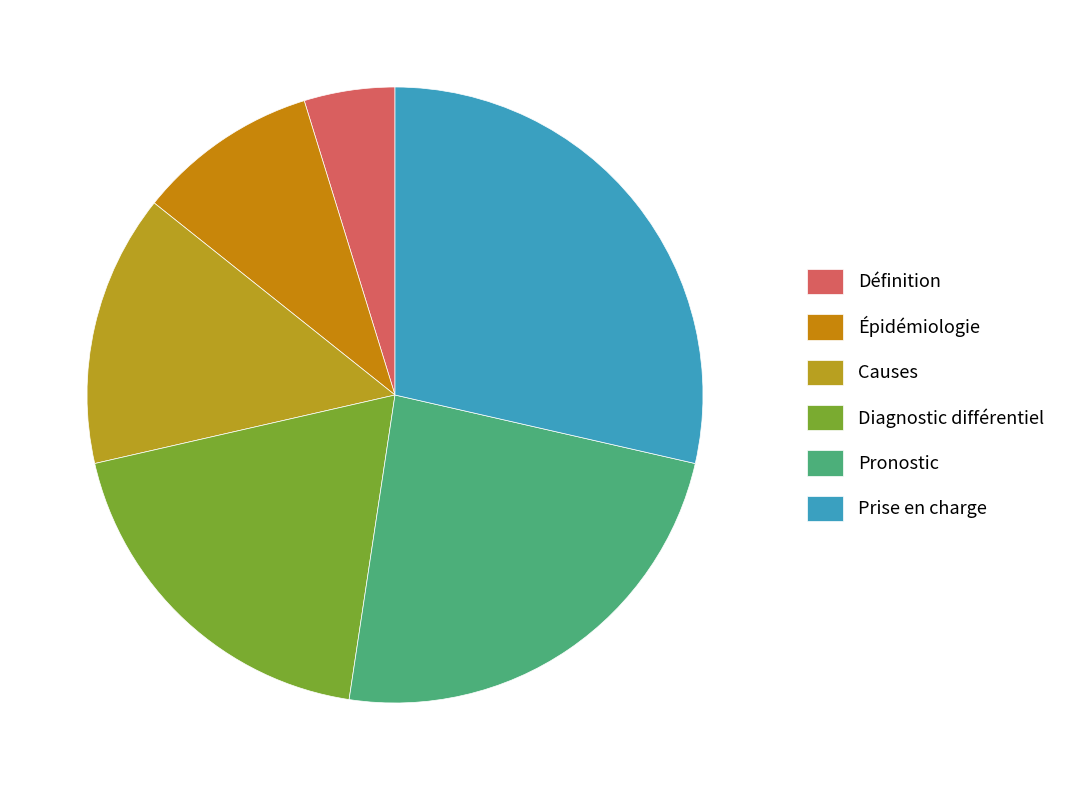

Is it true that Épidémiologie is 1% of the pie?

False